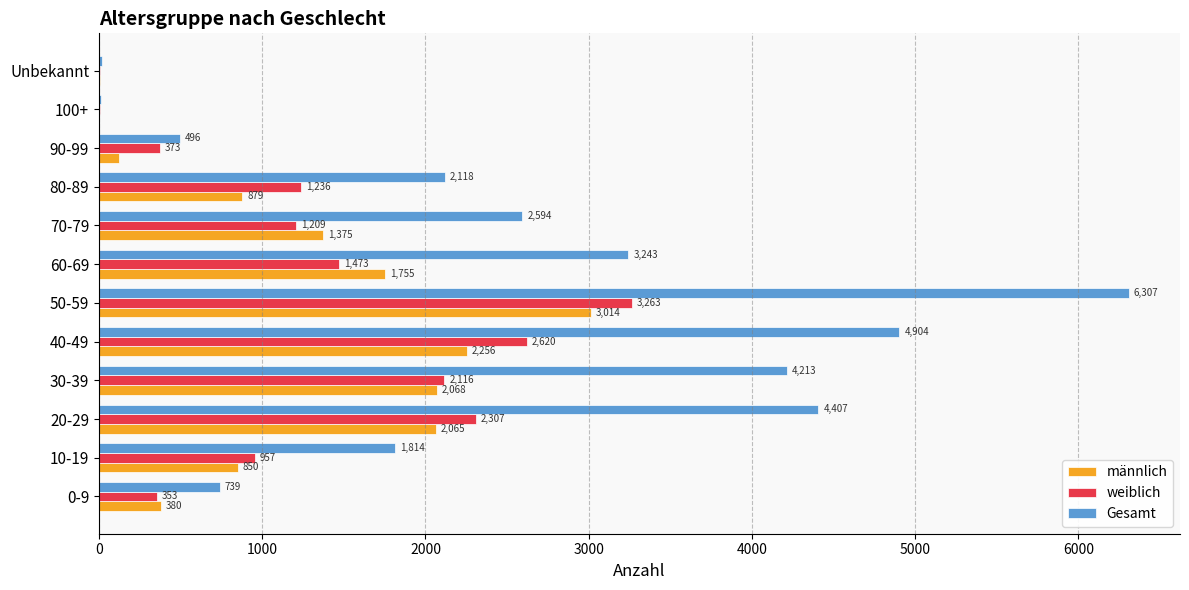

What is the sum of all Gesamt values?

30862